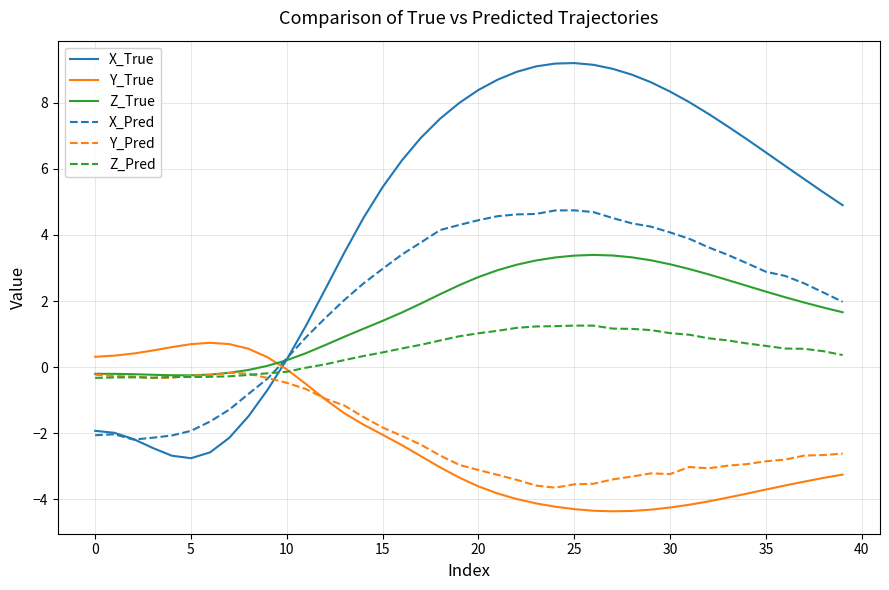

What are all the series names shown in the legend?

X_True, Y_True, Z_True, X_Pred, Y_Pred, Z_Pred